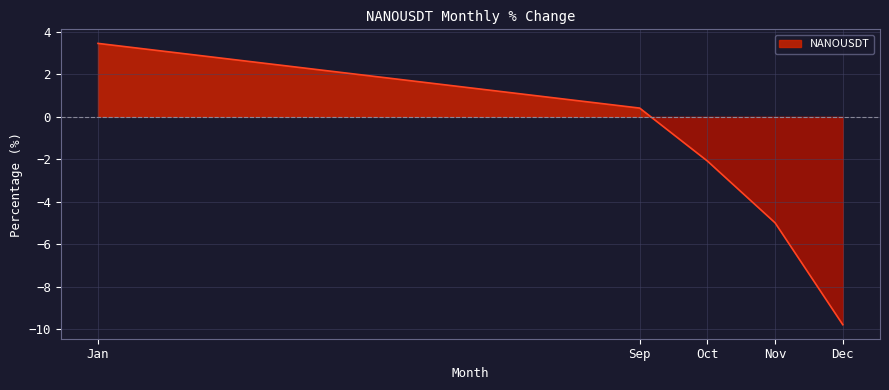

The chart shows a value of 3.5 at Jan. True or false?

True